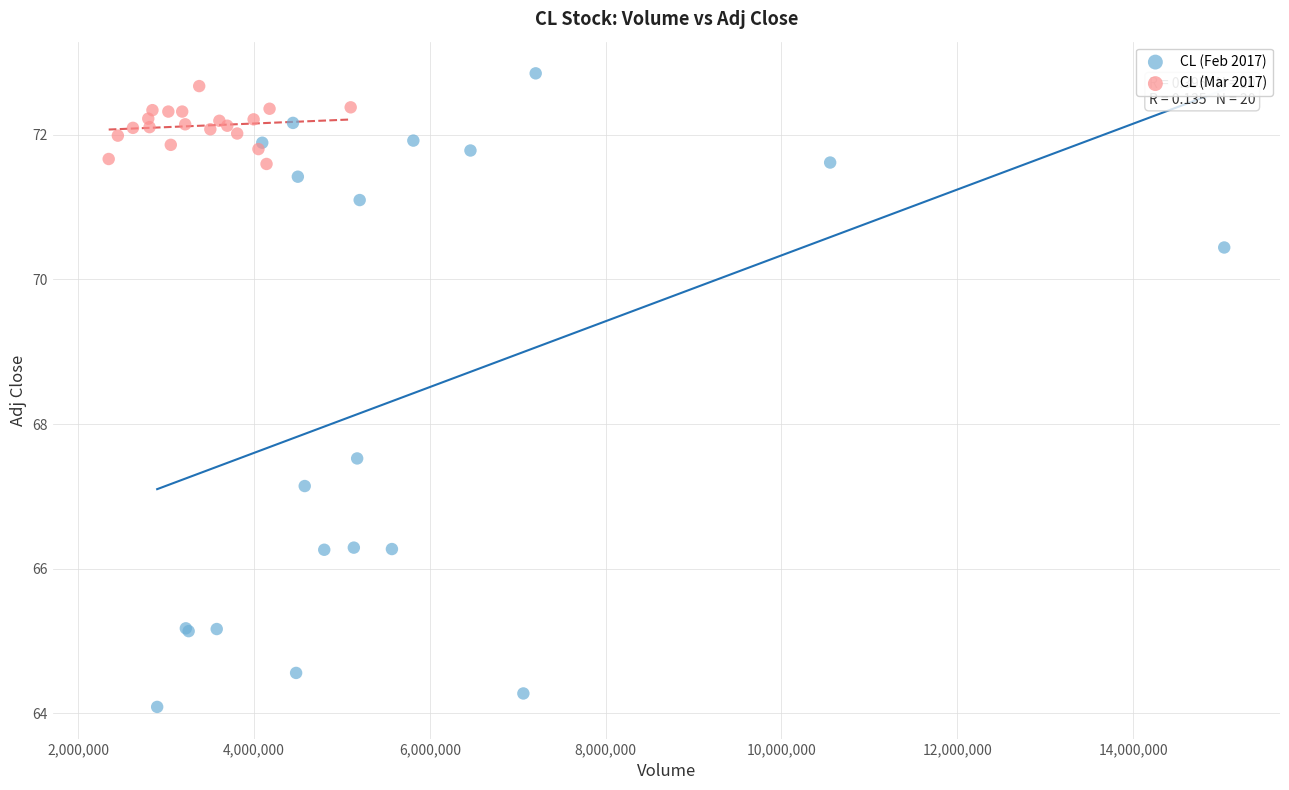

Which series has the widest spread of Y values?

CL (Feb 2017)